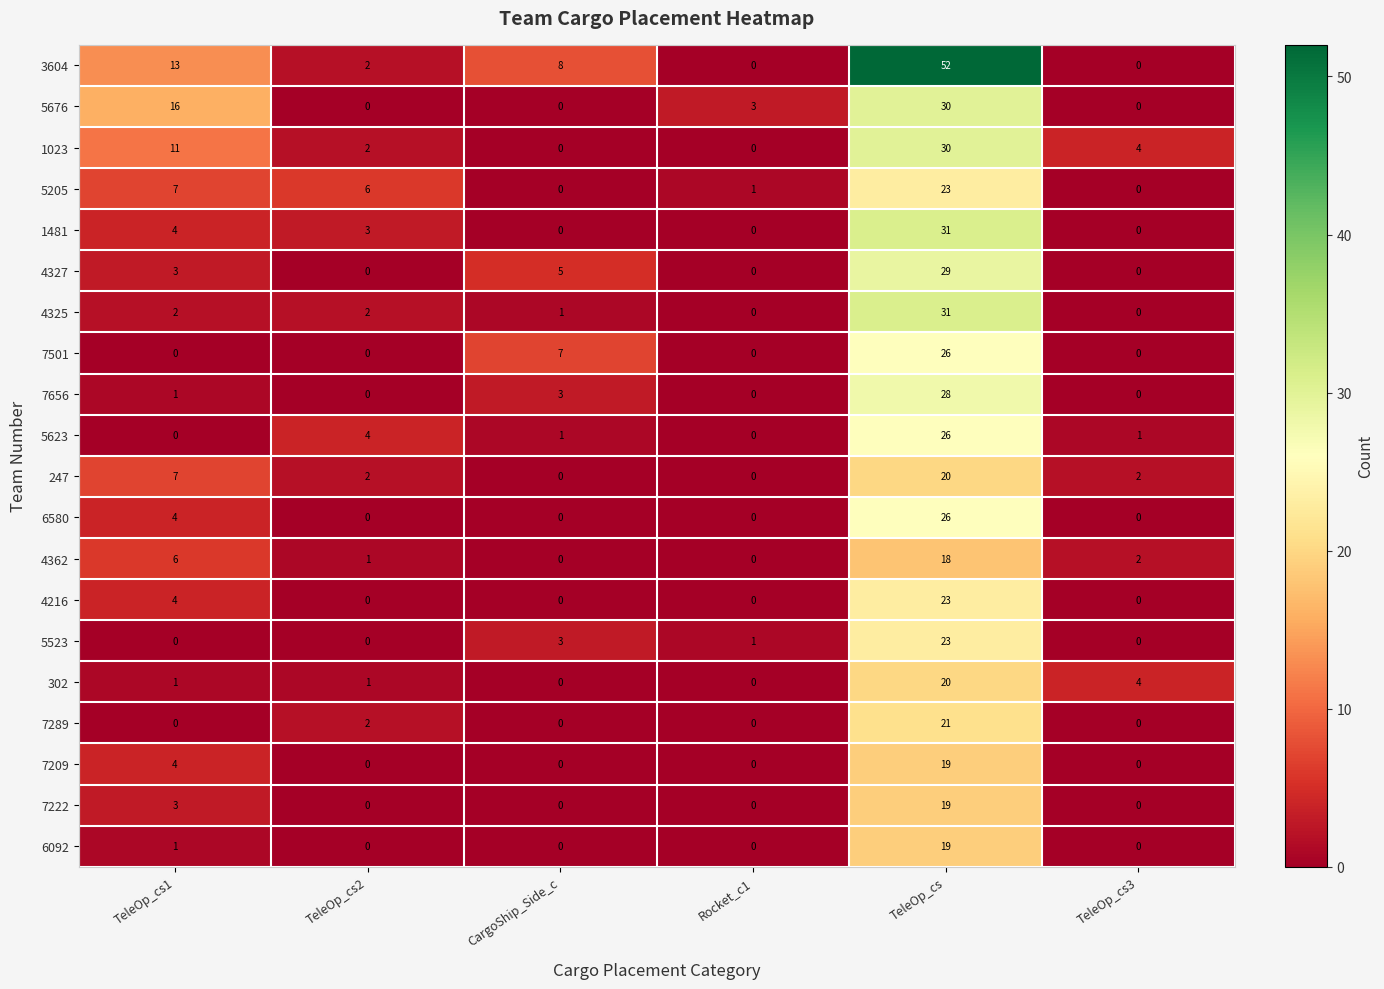

Which label corresponds to the largest value in the chart?

TeleOp_cs